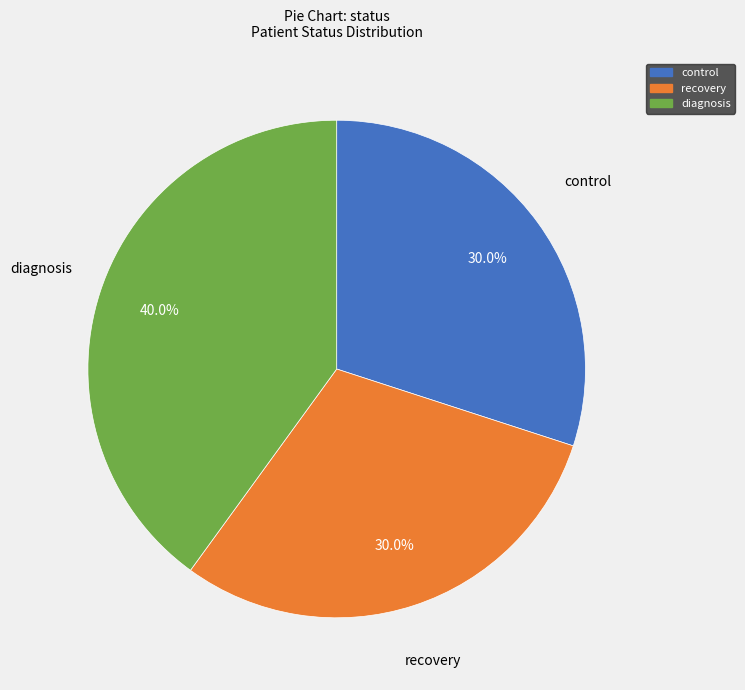

How many segments does this pie chart have?

3